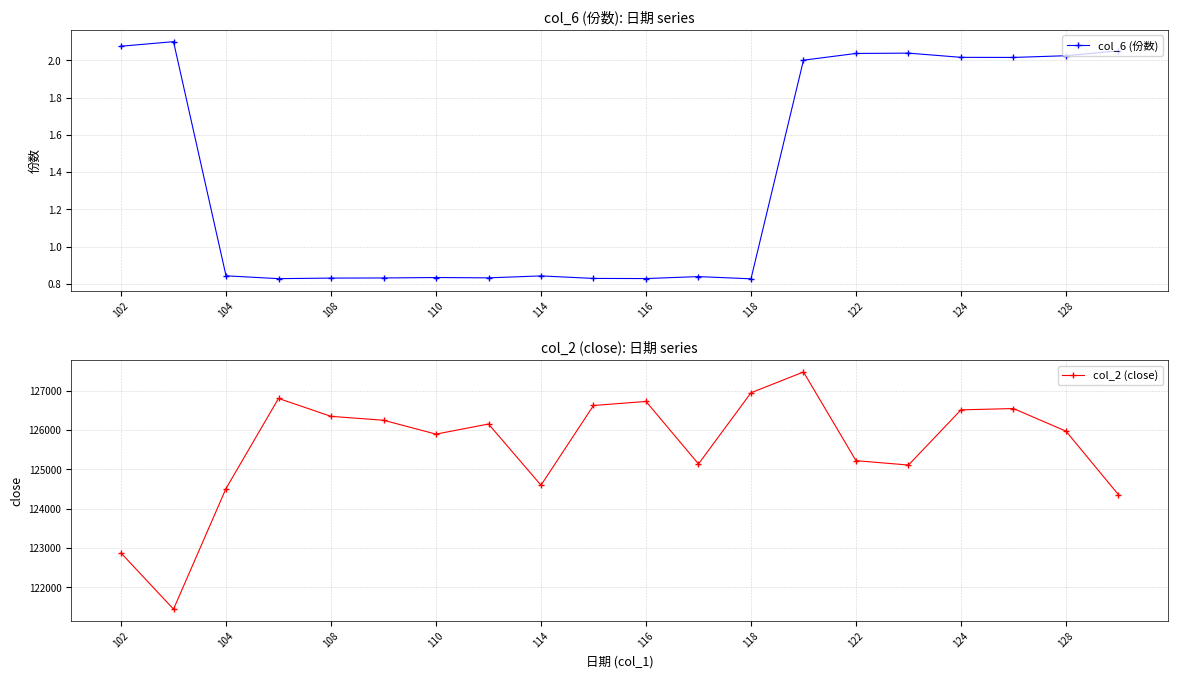

What is the value of the col_2 (close) point at the 13th from the left?

126950.0